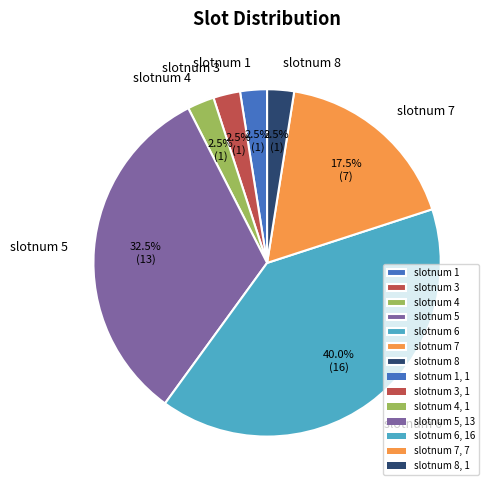

What percentage do slotnum 6 and slotnum 8 together represent?

42.5%